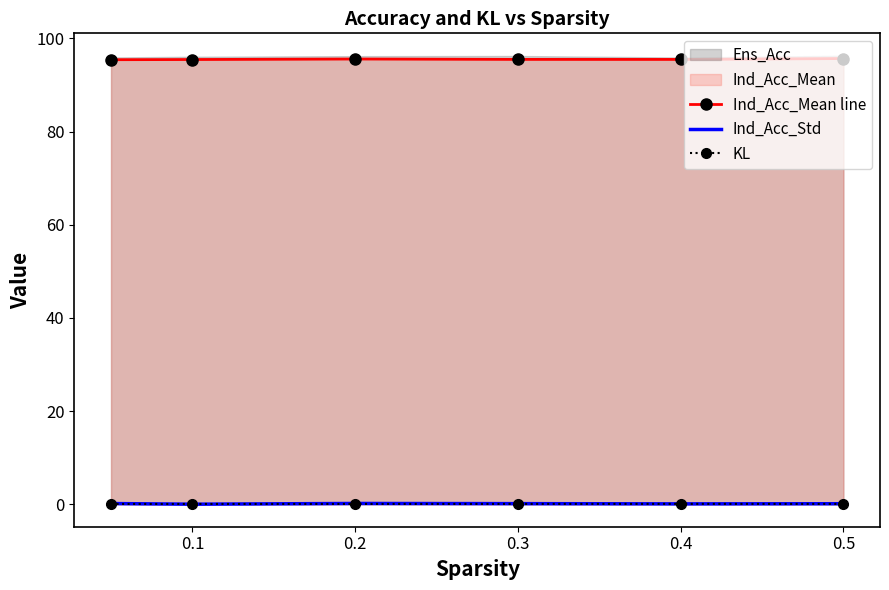

What is the total value across all series at 0.1?

95.6